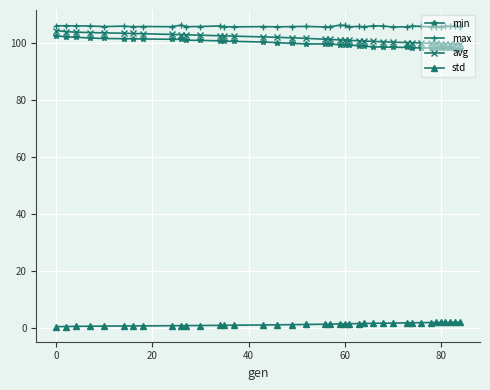

What is the sum of all avg values?

3961.6